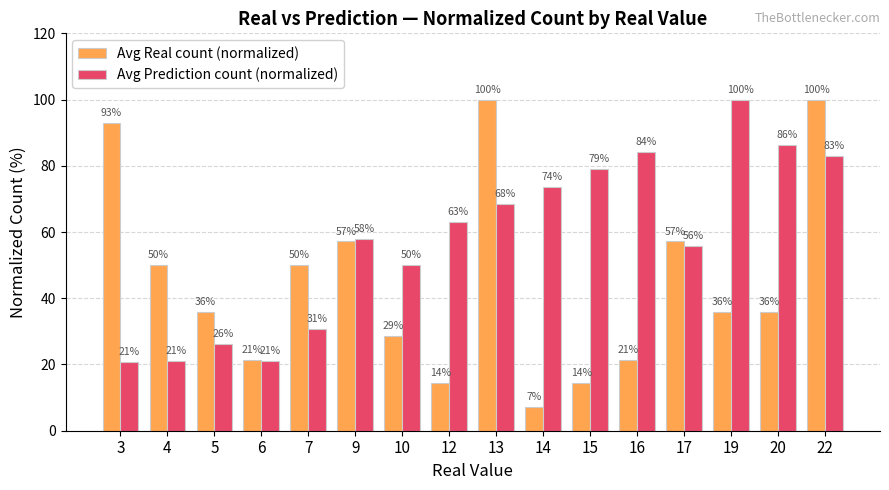

Does the chart contain any negative values?

No